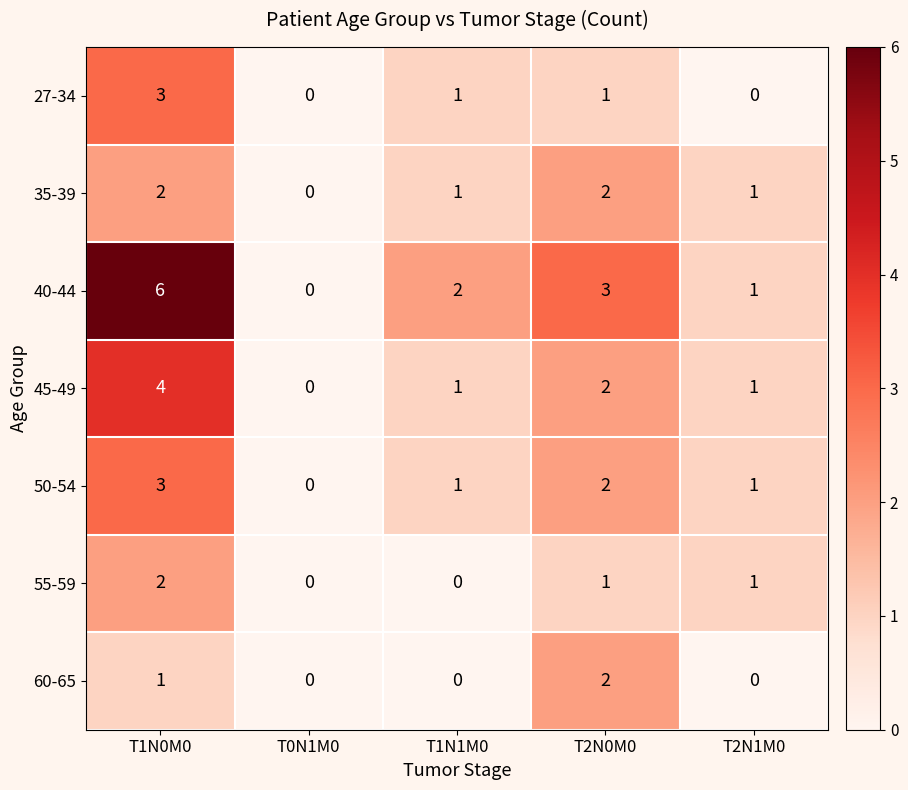

What is the greatest value displayed?

6